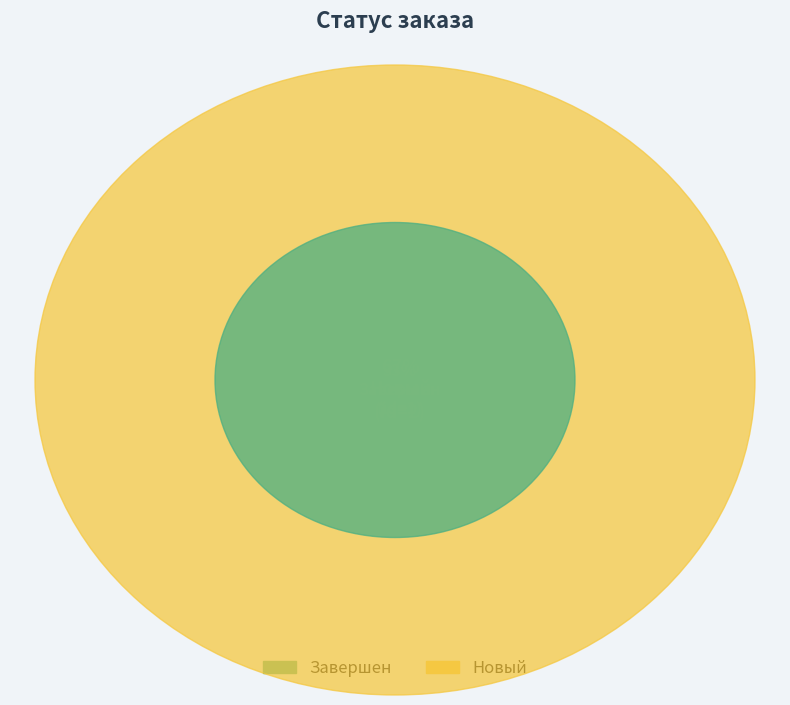

What percentage do Завершен and Новый together represent?

100.0%